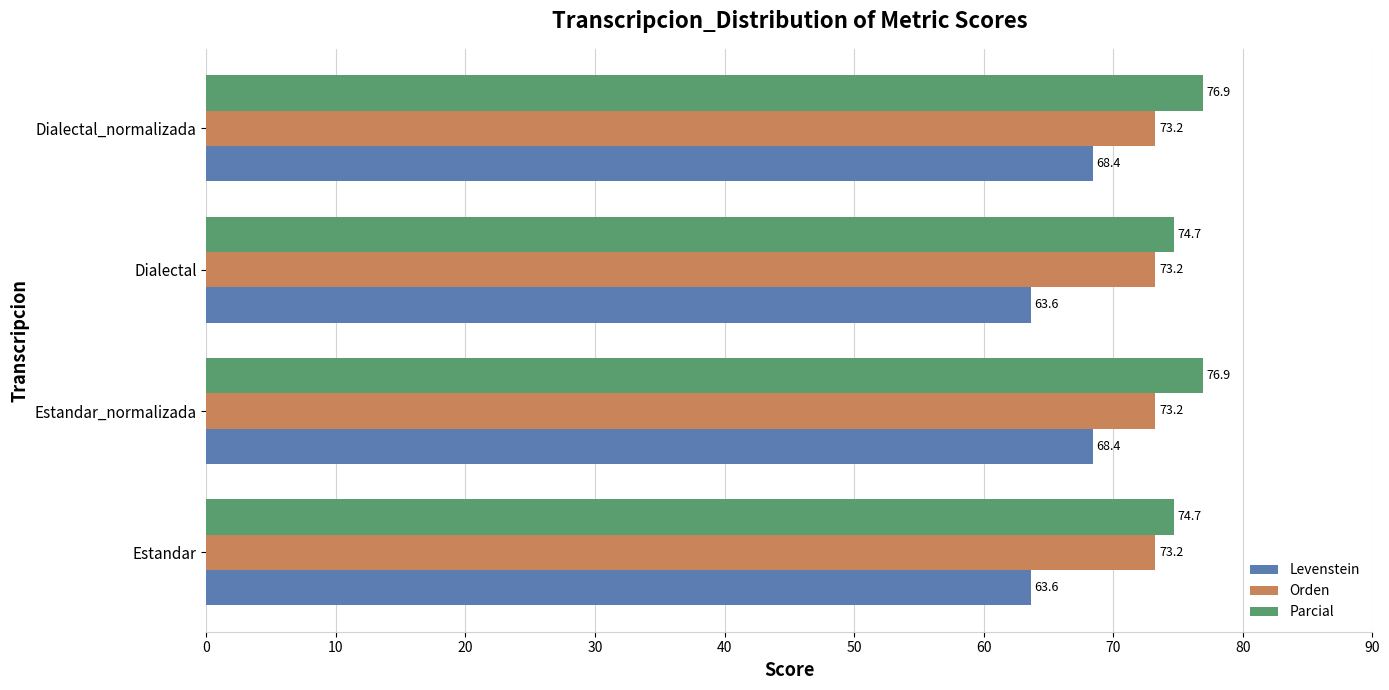

At how many categories does at least one series exceed 65?

4